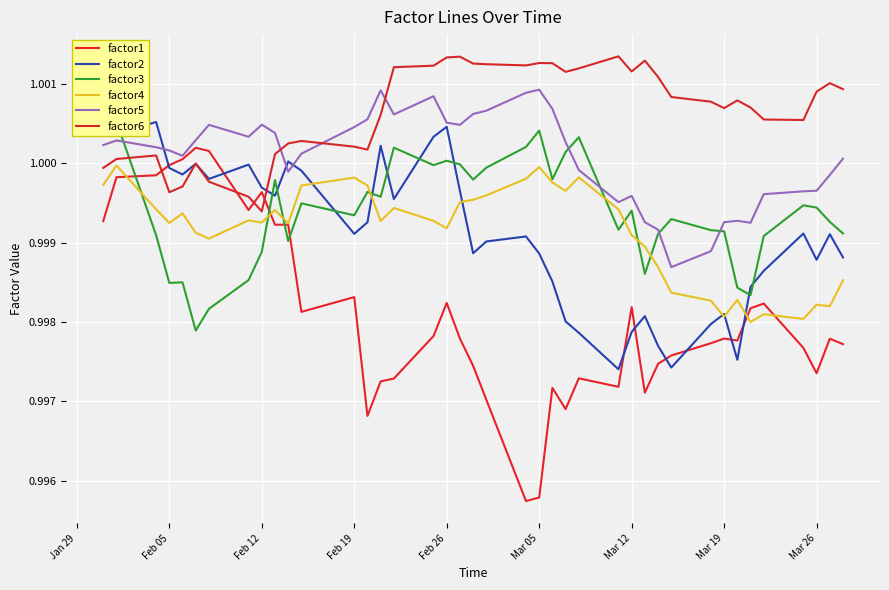

Does the chart display data point markers on the line(s)?

No